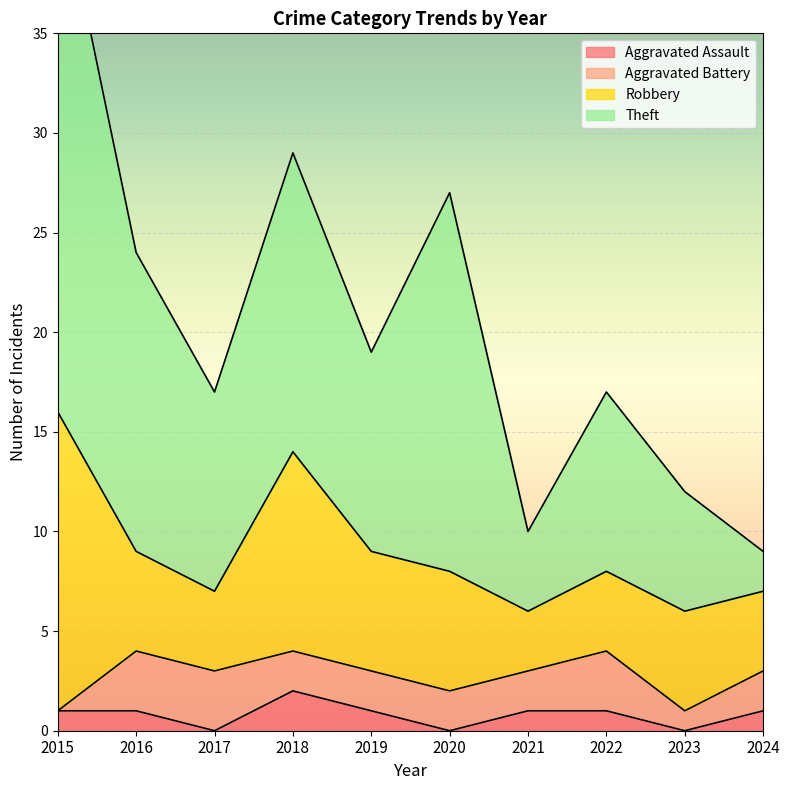

Which series has the largest total across all categories?

Theft